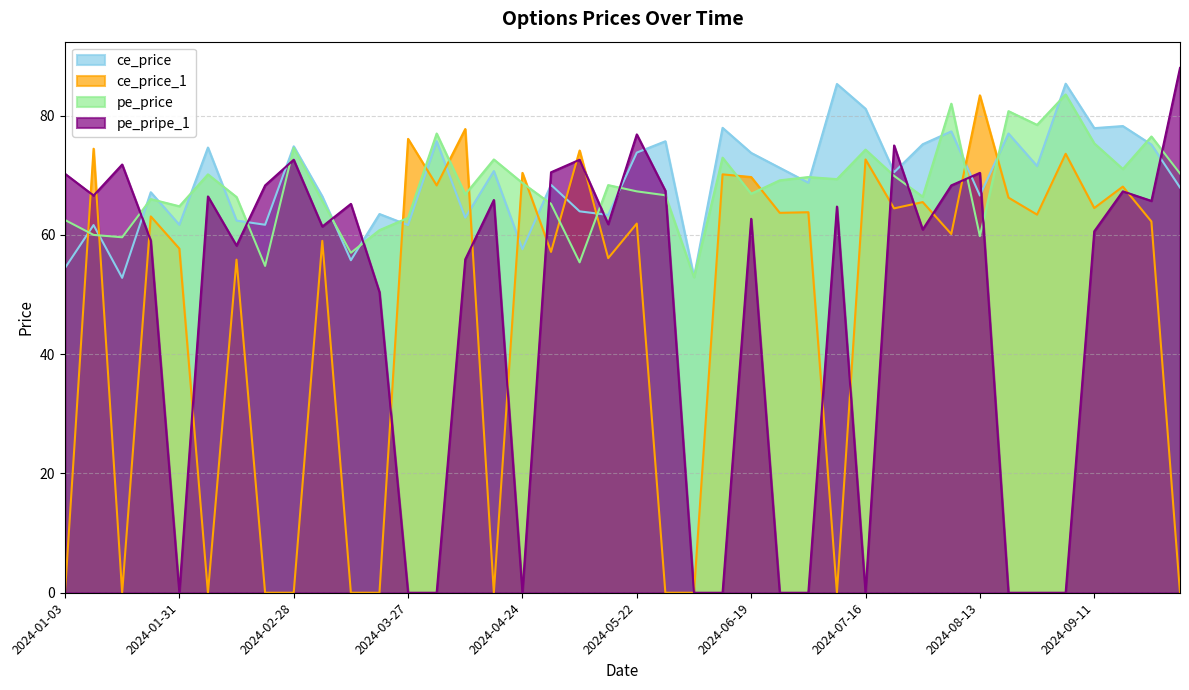

Which series has the largest total across all categories?

ce_price